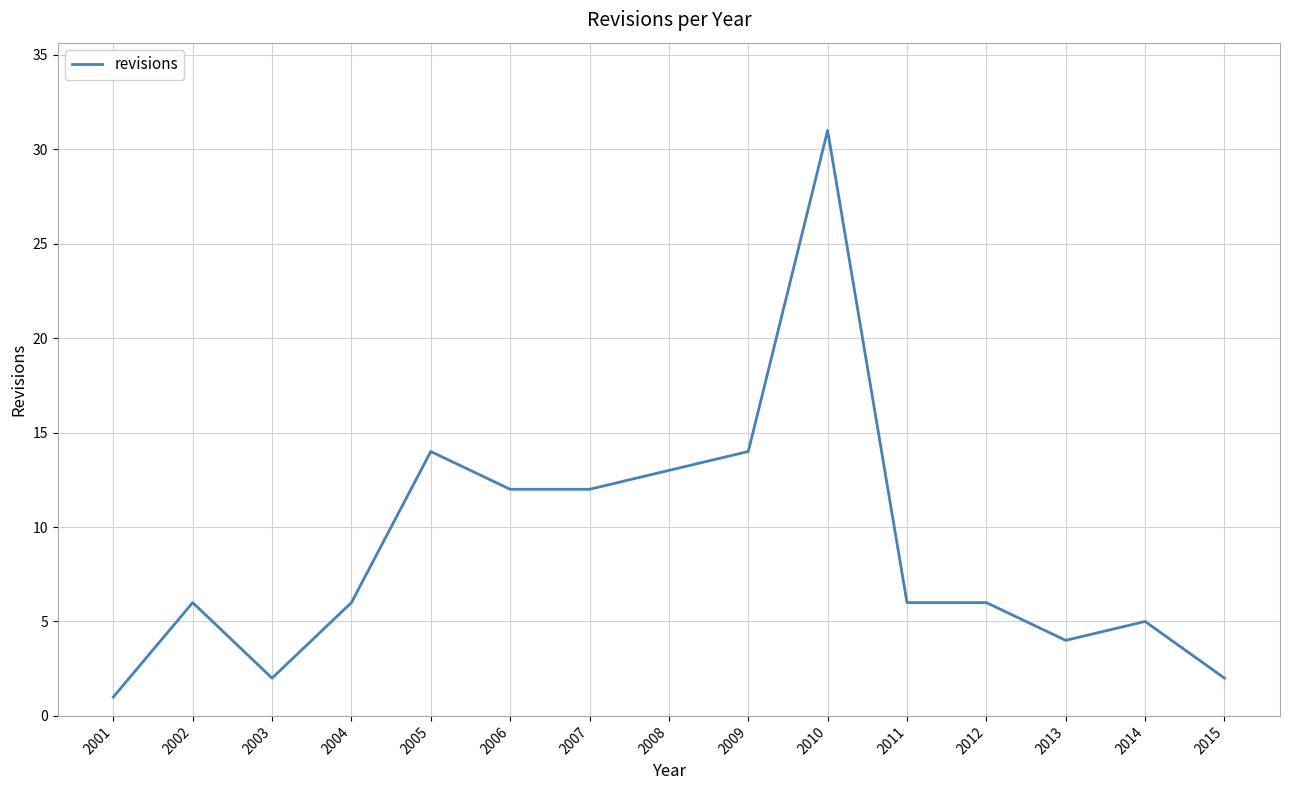

What is the ratio of the value at 2013 to the value at 2014?

0.8